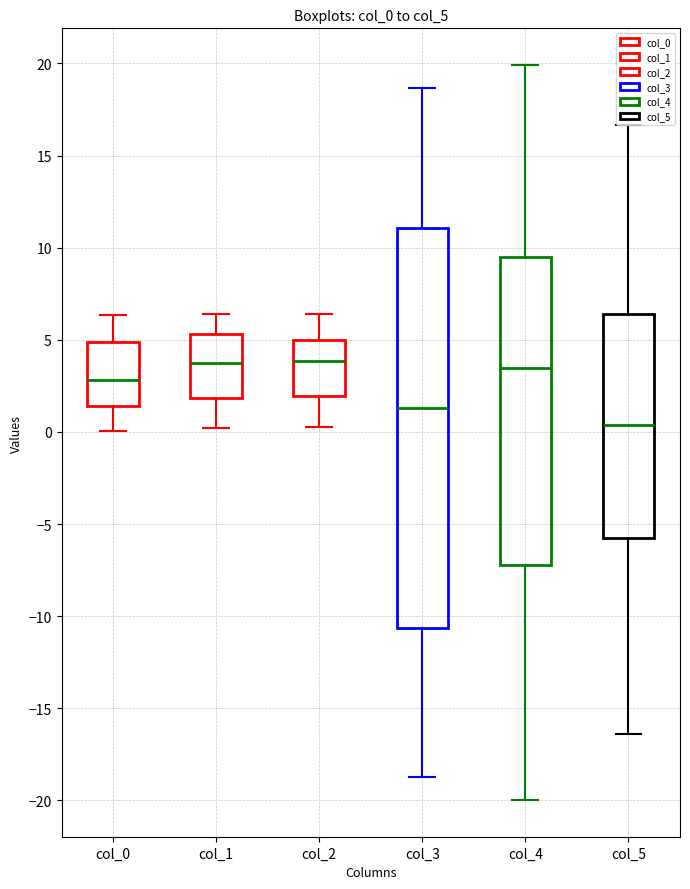

Comparing the boxes themselves (not the whiskers), which one is the tallest?

col_3